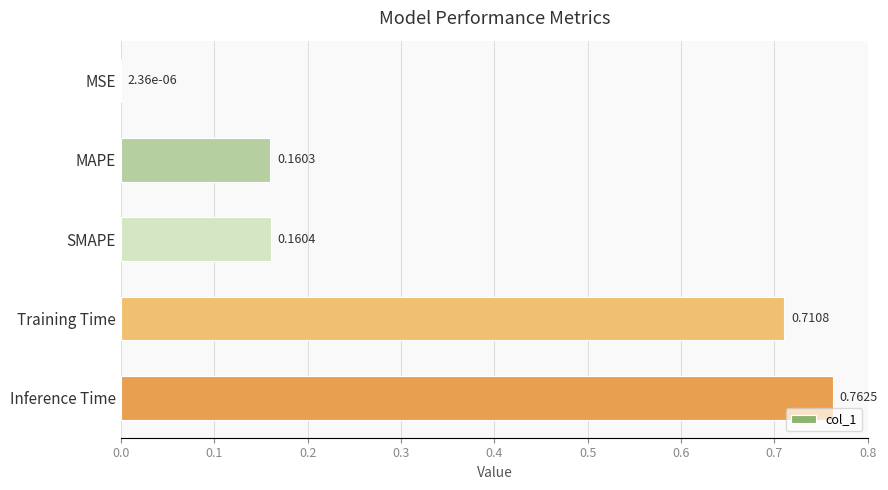

Are the bars horizontal?

Yes